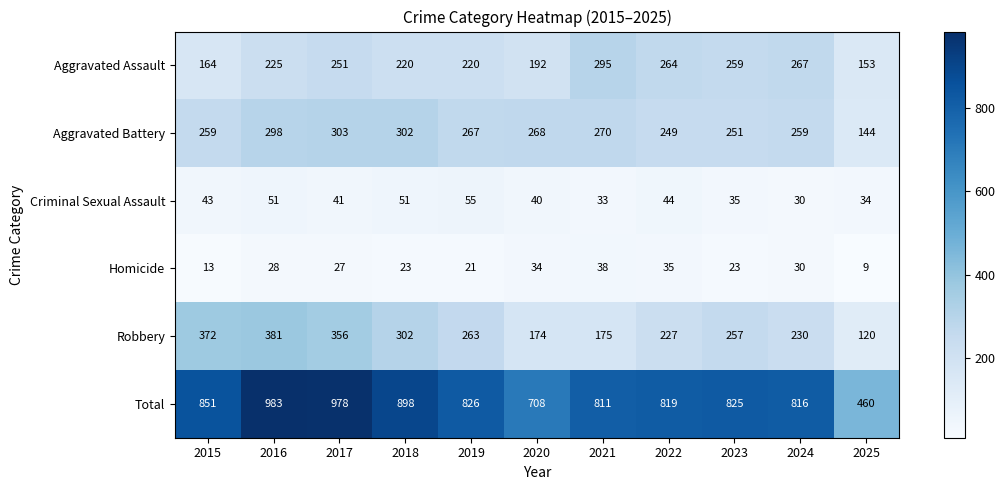

Is it true that Homicide equals 46 at 2020?

False